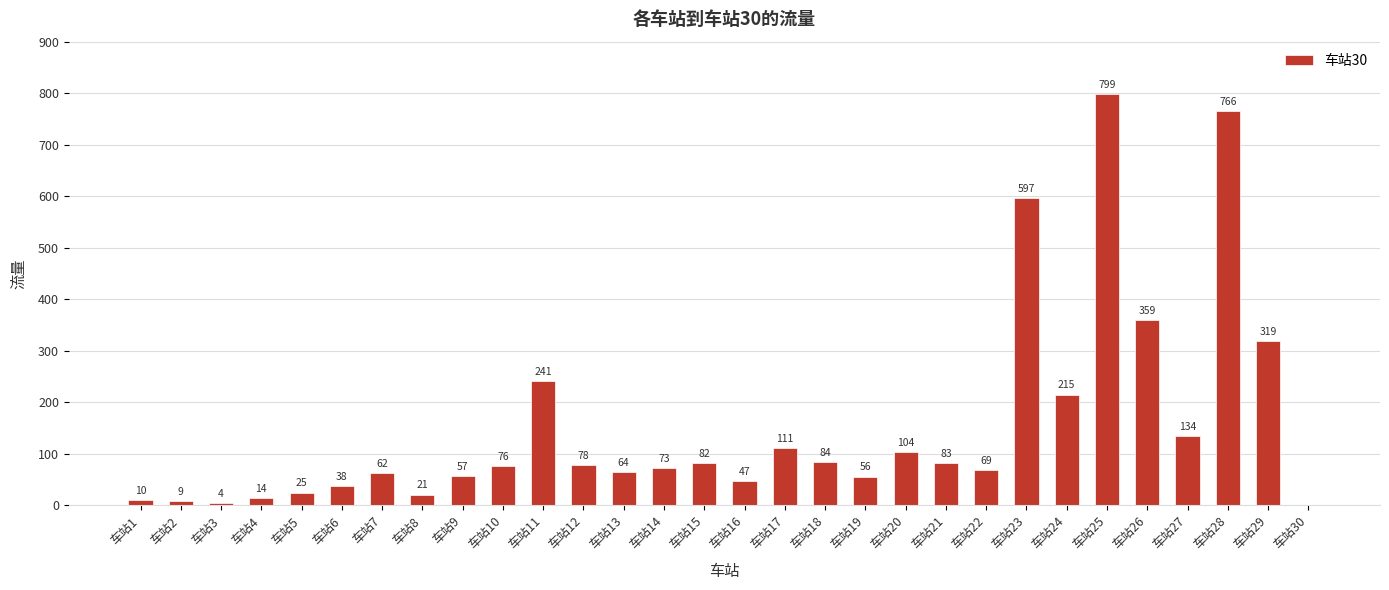

How many positive values are there?

29